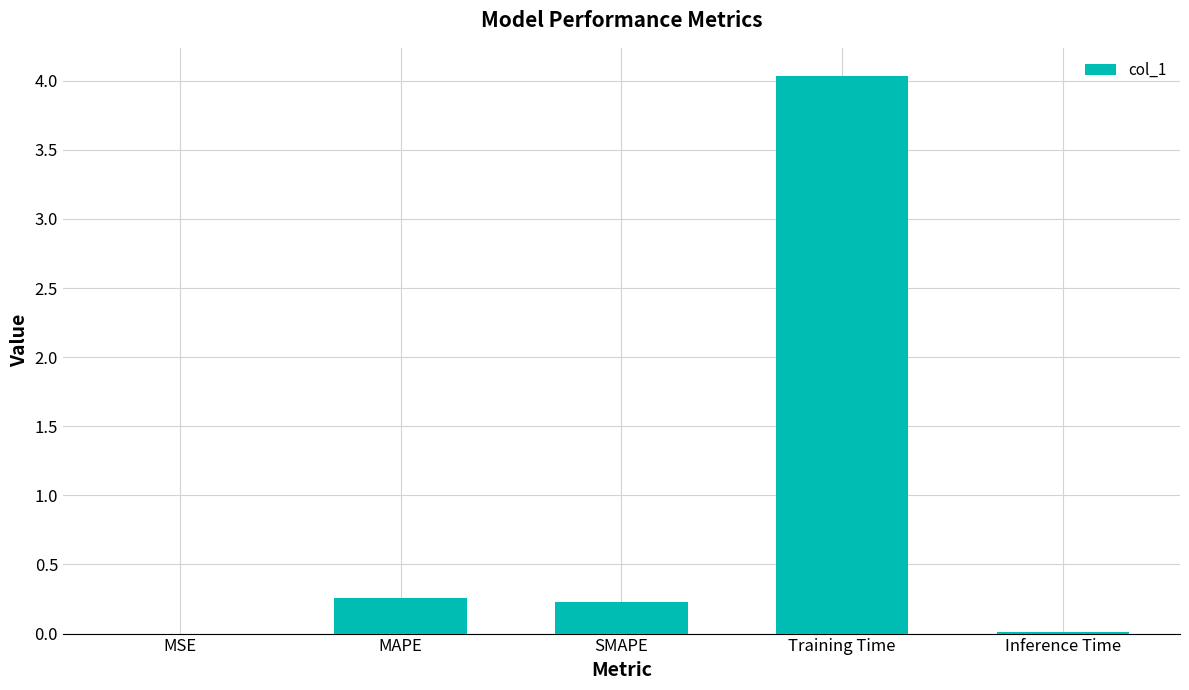

The chart shows a value of 0.0 at MSE. True or false?

True